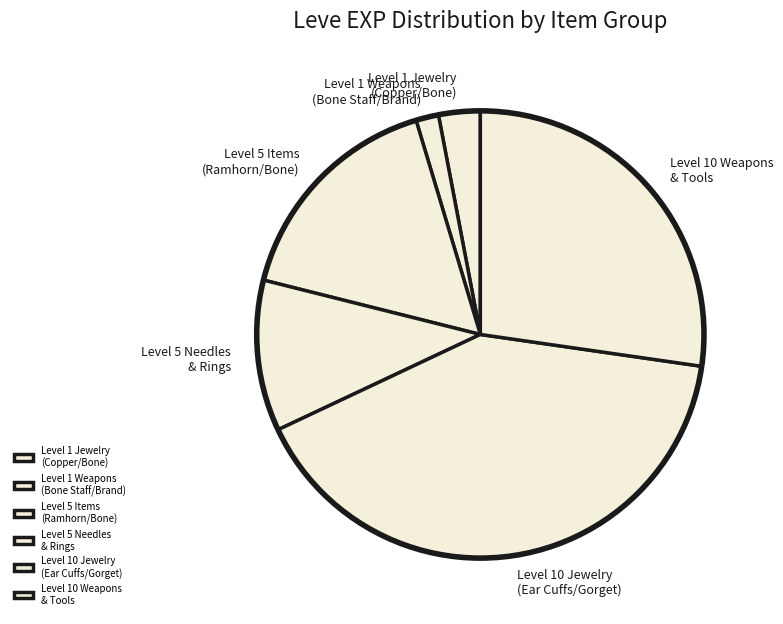

Combined, do Level 1 Jewelry (Copper/Bone) and Level 5 Needles & Rings account for over 50%?

No